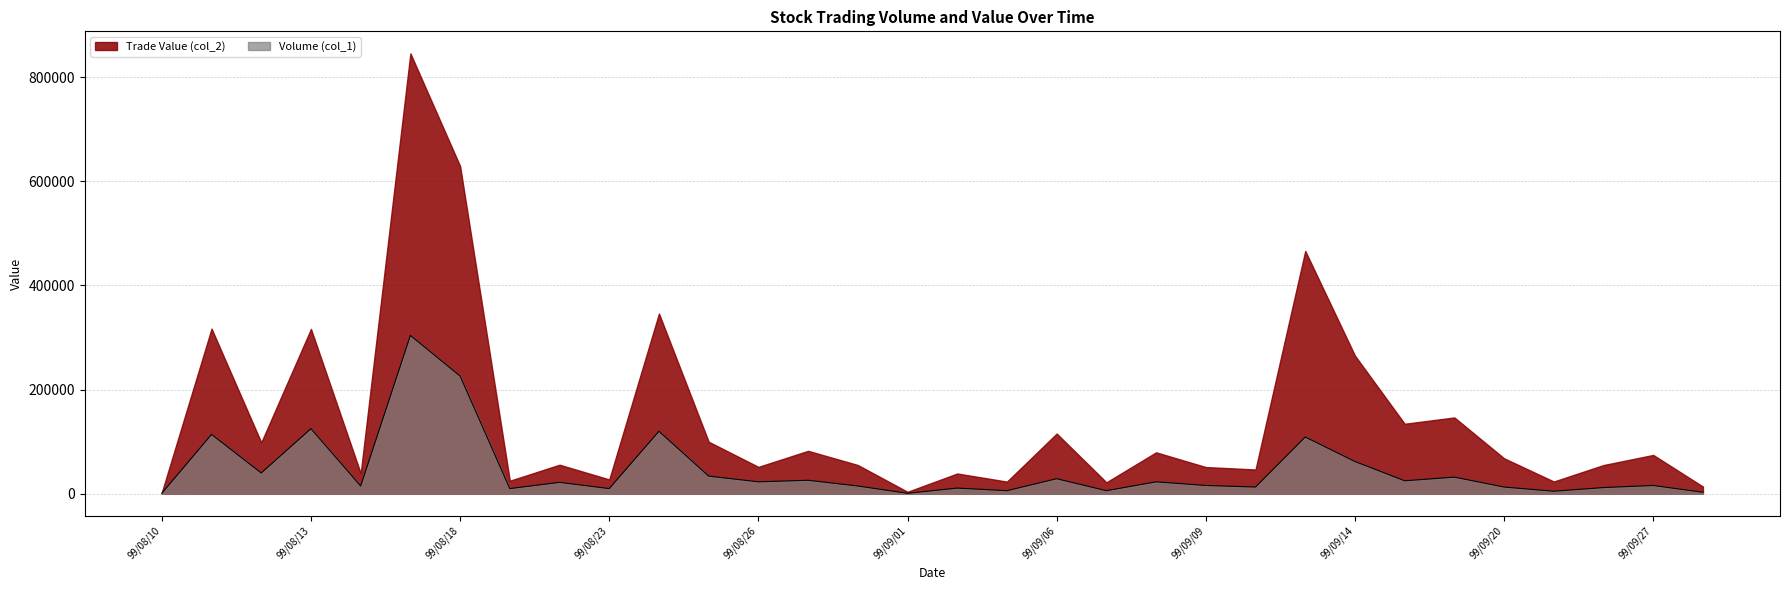

Rank the series by their maximum value, from highest to lowest.

Trade Value (col_2), Volume (col_1)